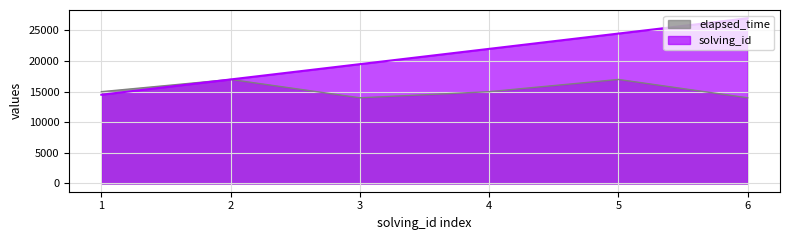

True or false: elapsed_time and solving_id cross at least once.

False